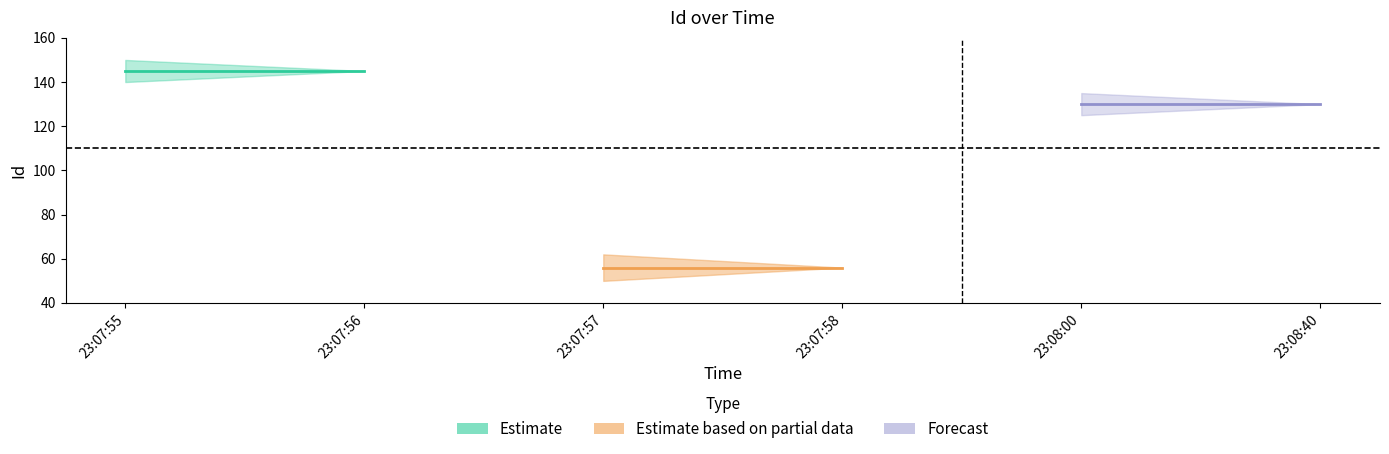

What is the difference between the second highest and minimum values in the Id_upper series?

89